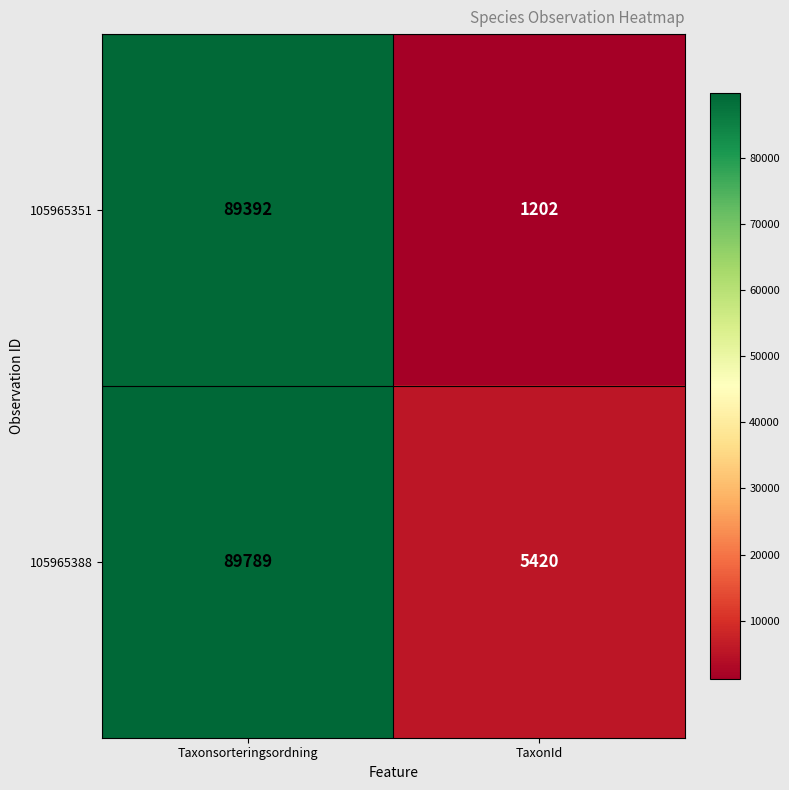

What is the difference between the maximum and minimum values in the 105965388 series?

84369